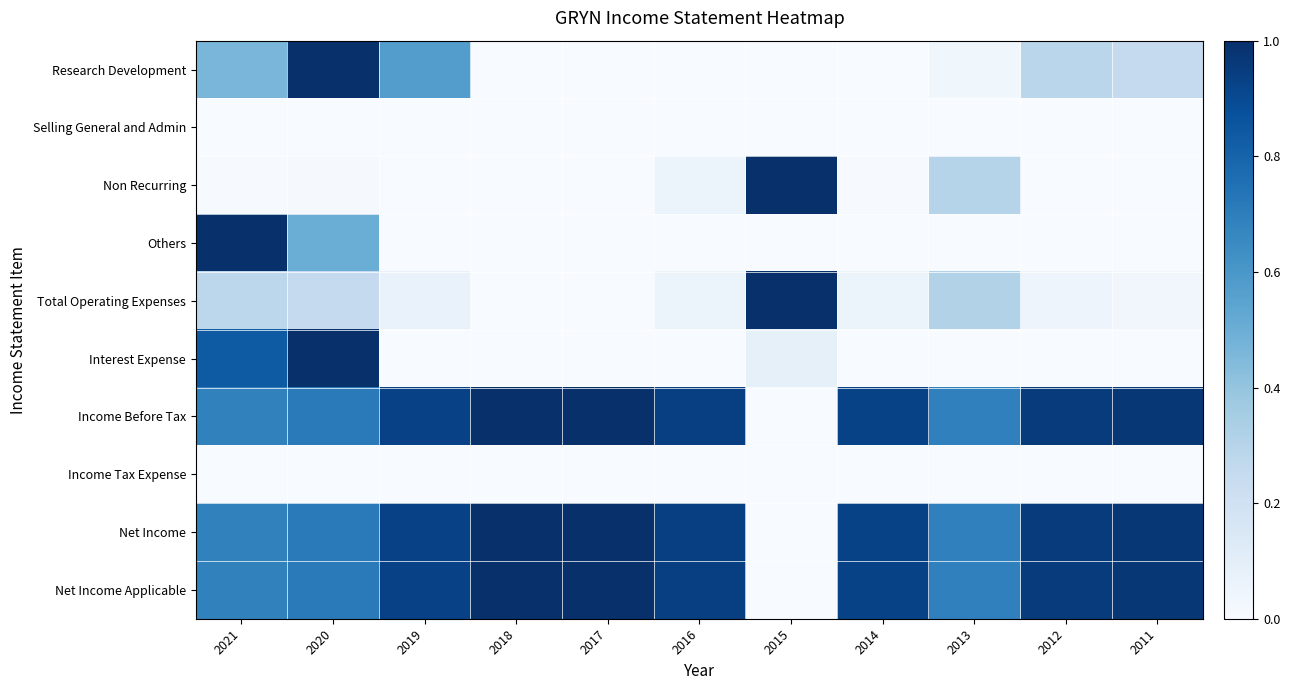

At which category does the chart reach its minimum across all series?

2018